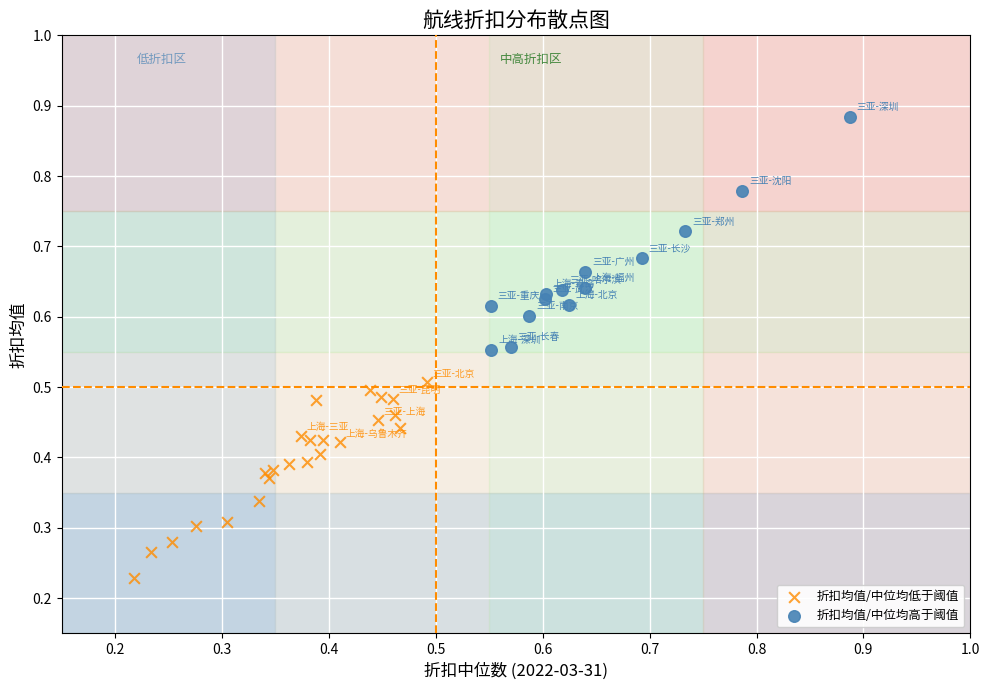

Which series contains the lowest Y value?

折扣均值/中位均低于阈值